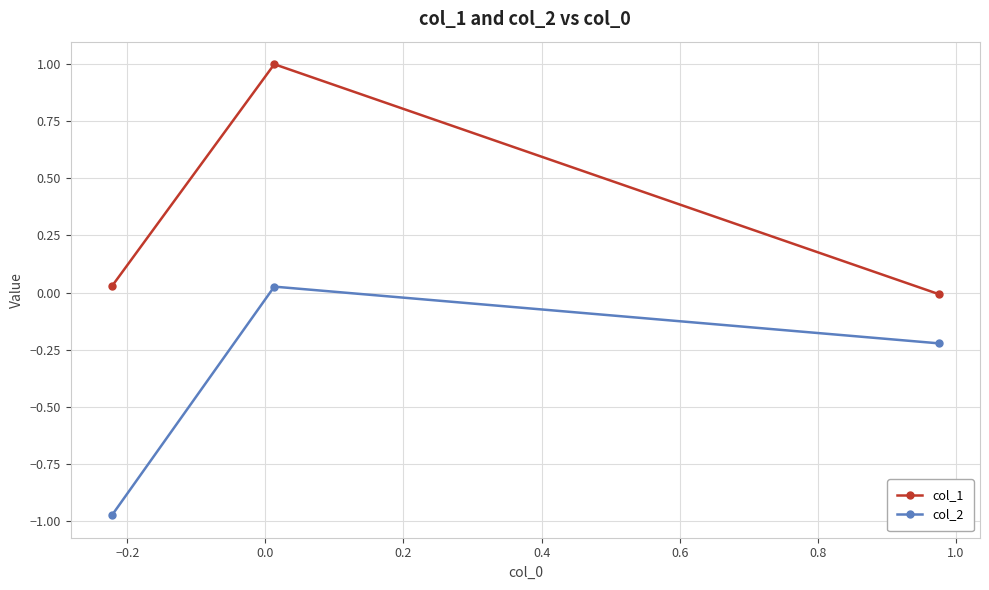

What is the sum of all col_2 values?

-1.2